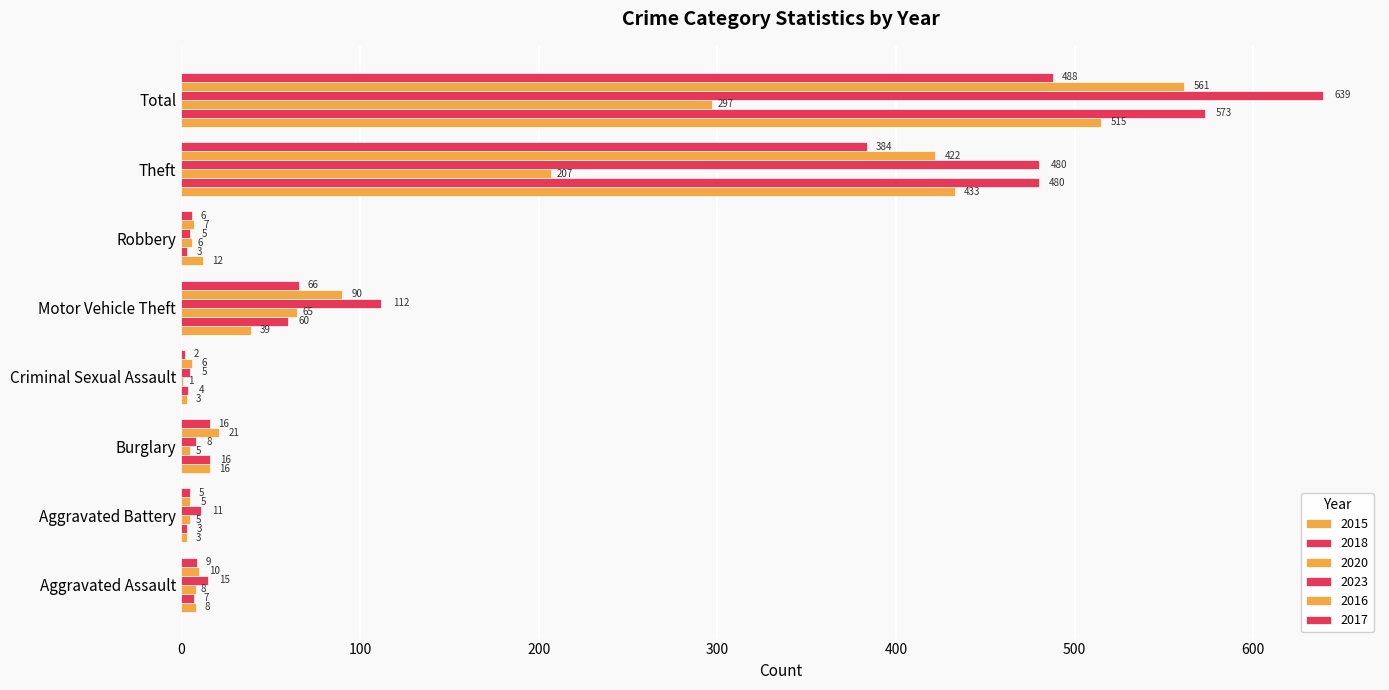

What position from the left is Theft?

7